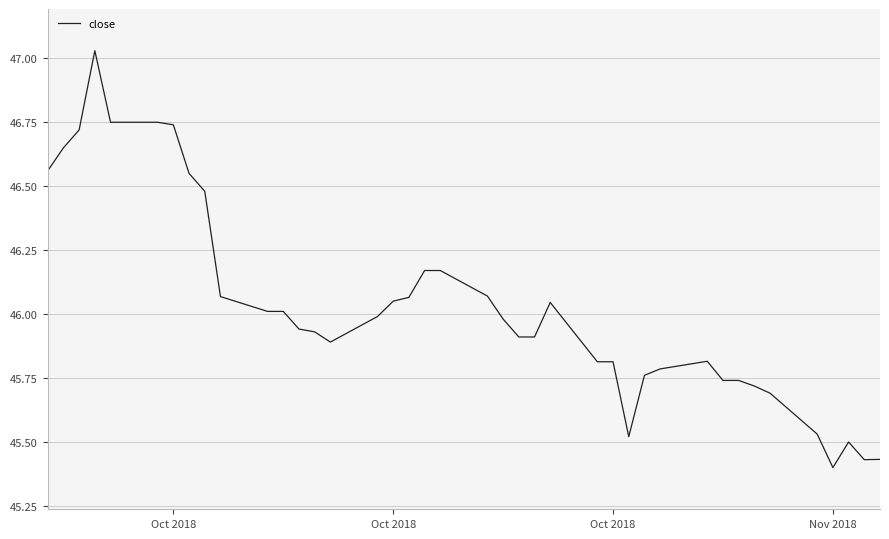

What is the difference between the maximum and minimum values?

1.6